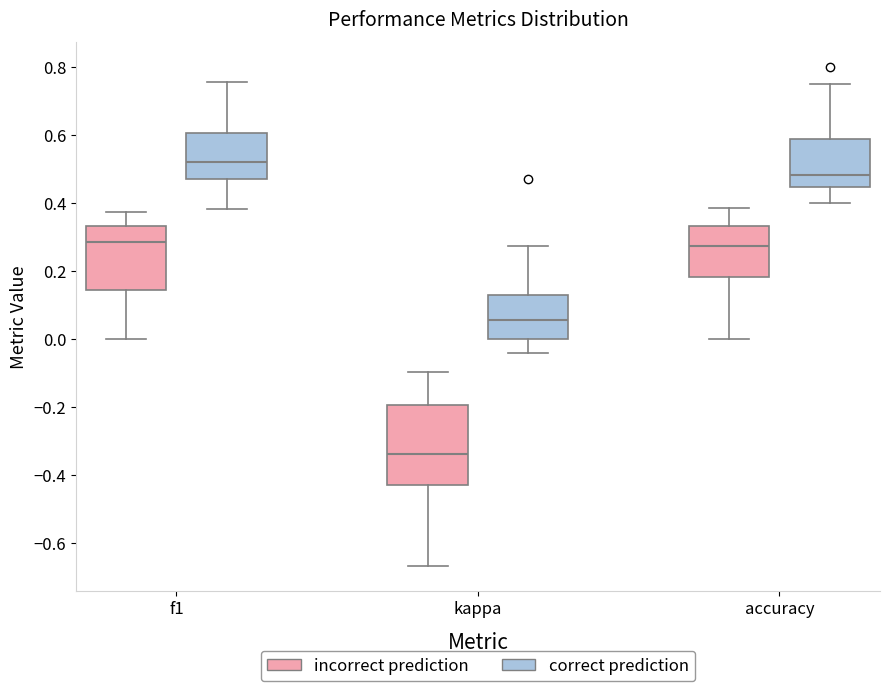

Where does the upper whisker of the box for f1 (incorrect prediction) end on the y-axis? The values are not printed on the chart, so give them approximately, as read against the axis.

0.38